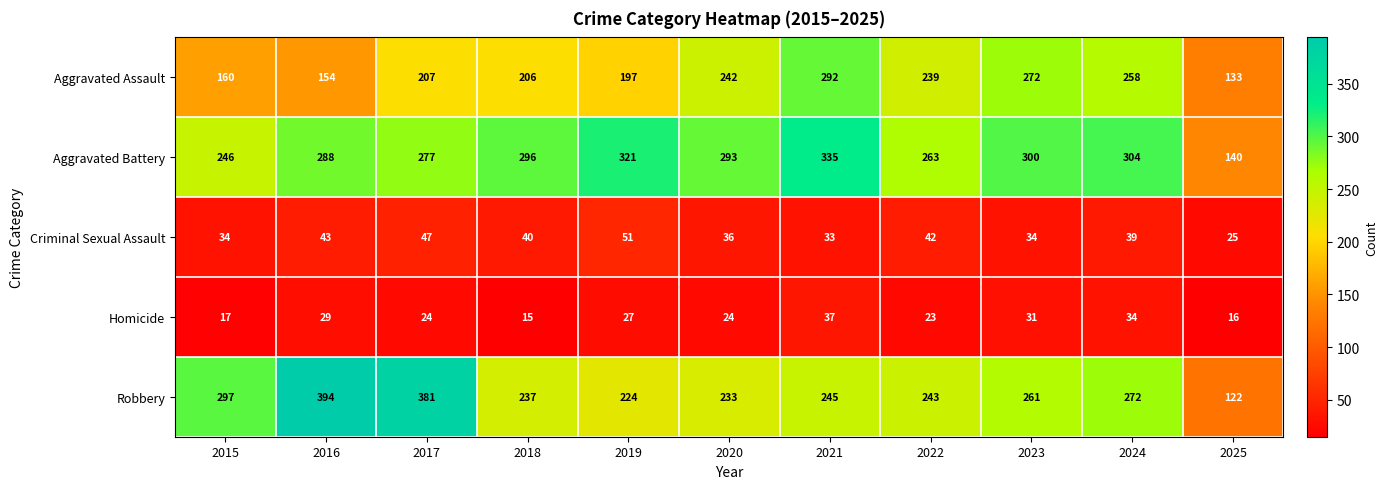

Which series changed the most between 2021 and 2024?

Aggravated Assault